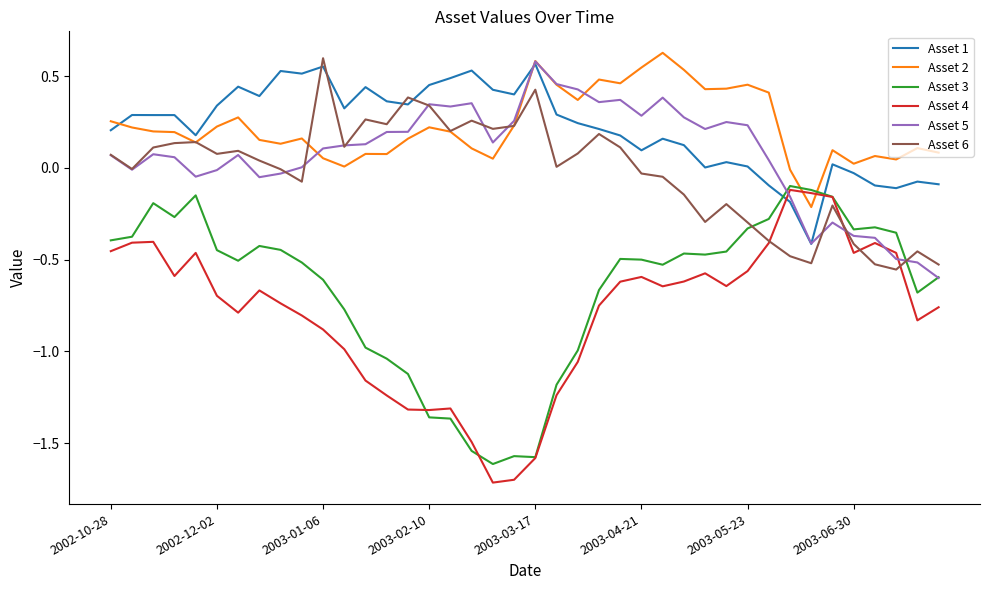

What is the minimum value shown in the chart?

-1.7